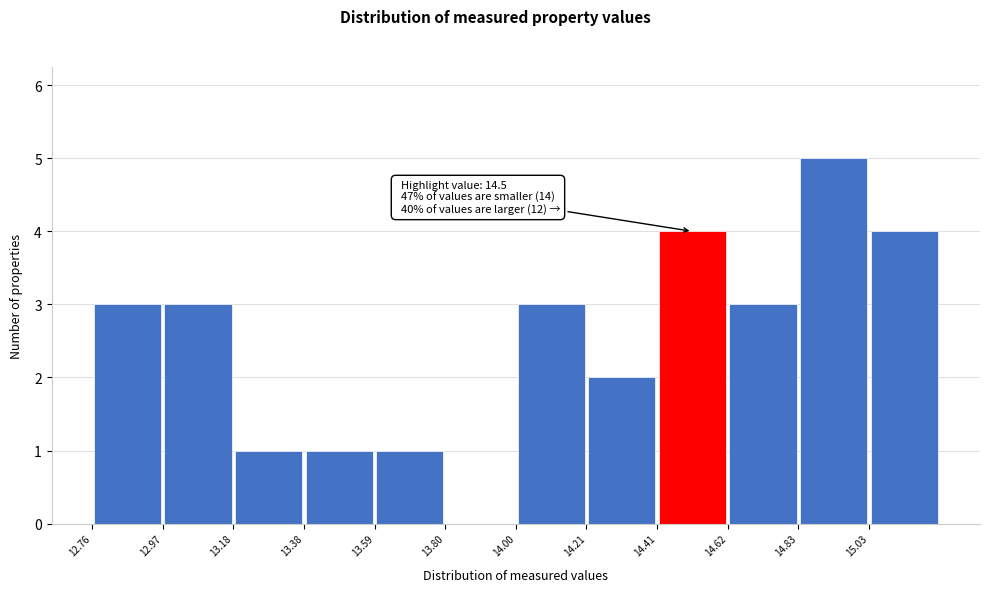

Which range on the x-axis has the tallest bar?

14.85 to 15.05